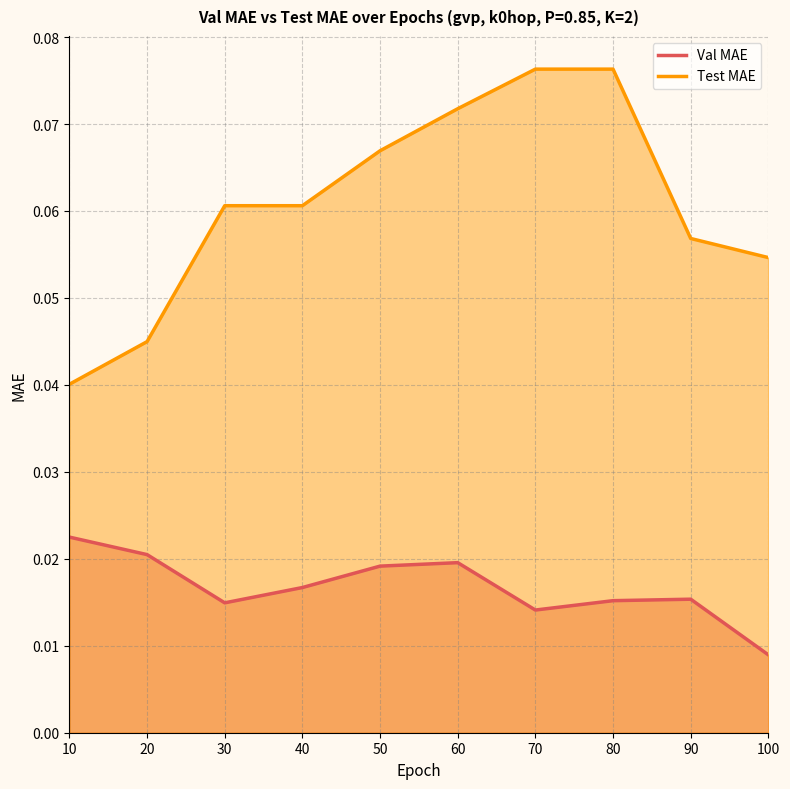

True or false: Val MAE and Test MAE intersect in this chart.

False